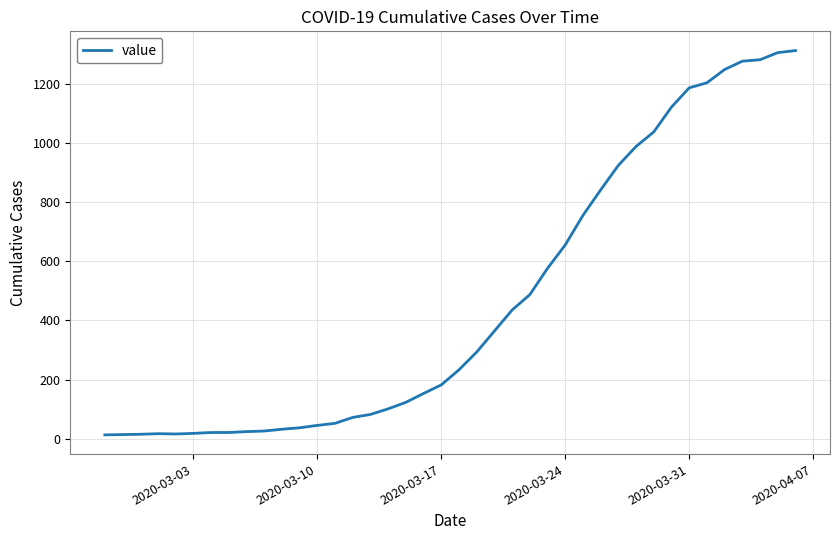

What is the maximum value shown in the chart?

1312